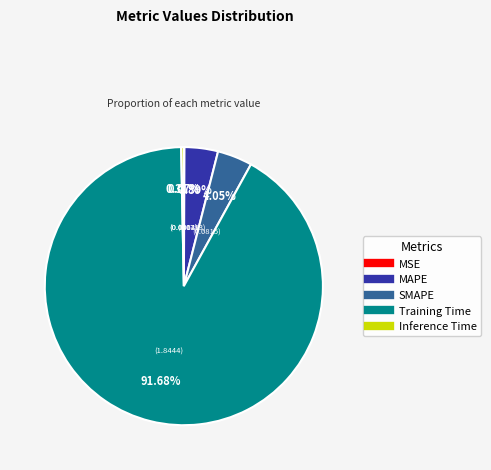

Which category has the biggest portion of the pie?

Training Time